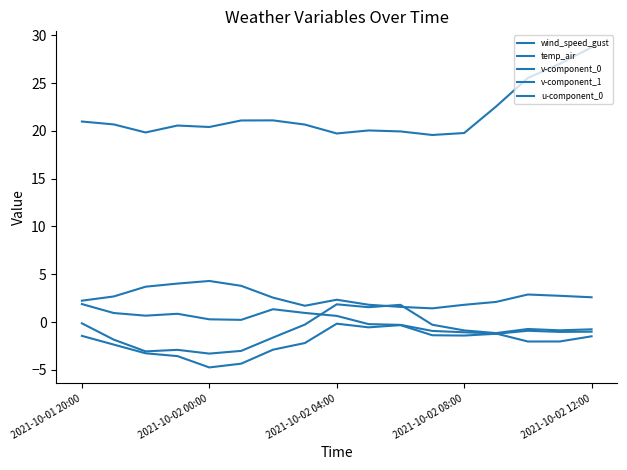

How many lines are shown in the chart?

5